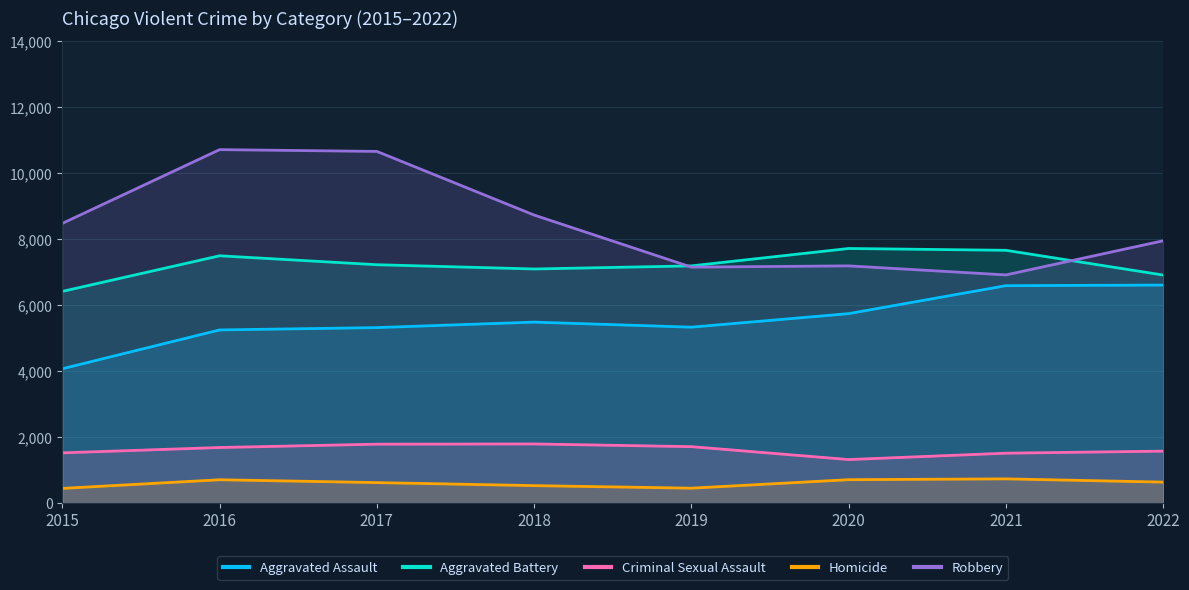

Reading left to right, transcribe all the data shown in this chart.

Aggravated Assault: 4080	5256	5327	5493	5340	5750	6597	6616
Aggravated Battery: 6424	7503	7232	7103	7197	7724	7669	6919
Criminal Sexual Assault: 1532	1694	1795	1802	1720	1329	1522	1584
Homicide: 455	717	631	539	462	719	744	645
Robbery: 8485	10719	10665	8737	7159	7197	6923	7958